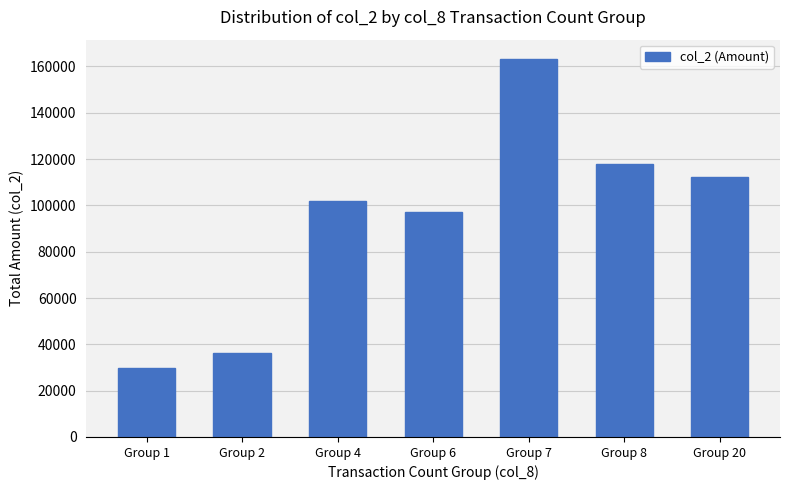

What is the difference between the maximum and second lowest values?

127180